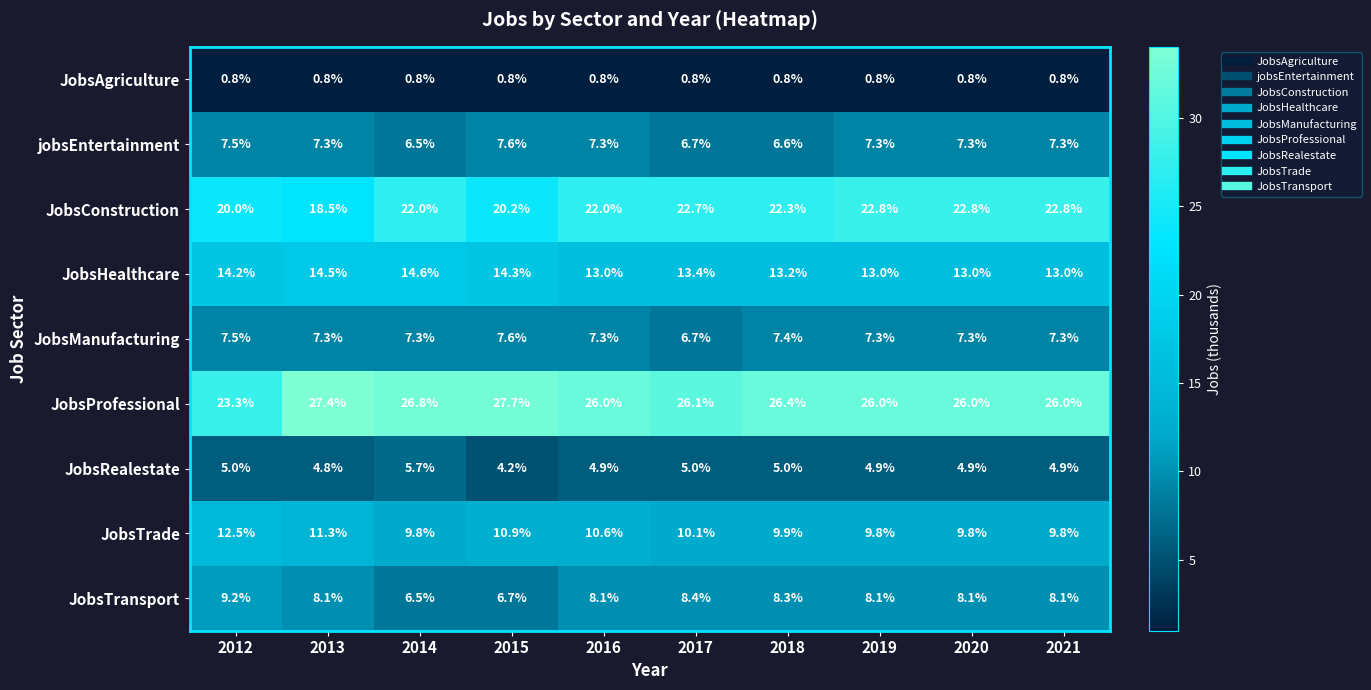

Is it true that JobsAgriculture equals 0.5 at 2014?

False